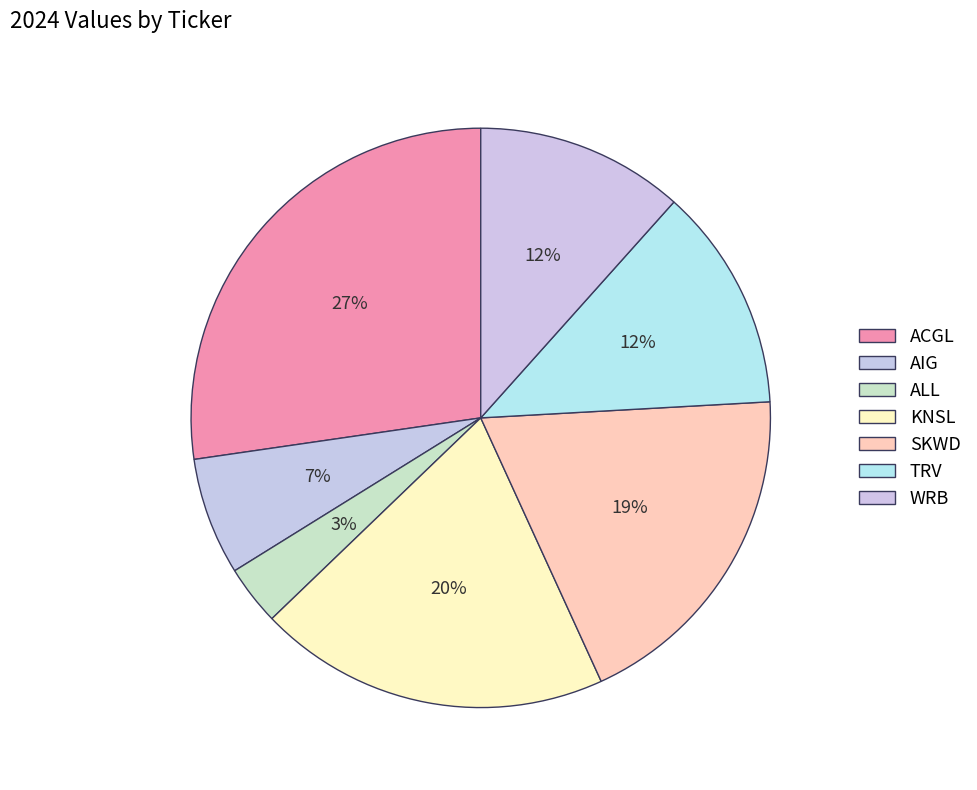

What is the largest slice in the pie chart?

ACGL